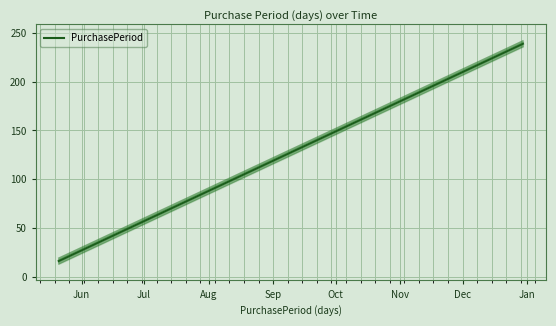

What is the highest value of the PurchasePeriod series?

239